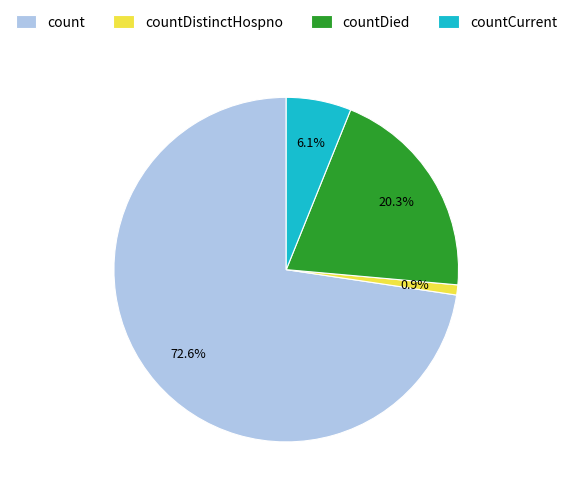

Approximately how many times larger is the value at count compared to countCurrent?

11.9